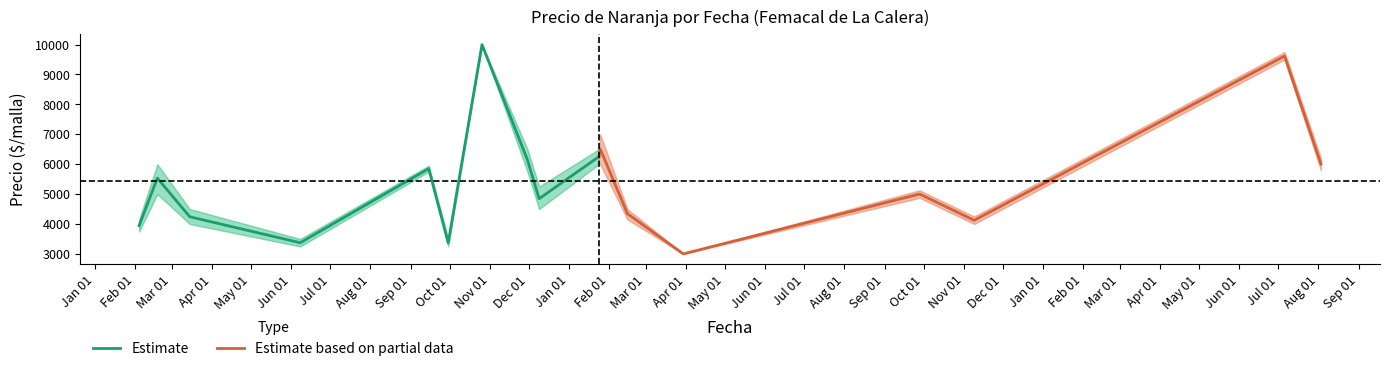

What is the highest value of the Estimate series?

10000.0